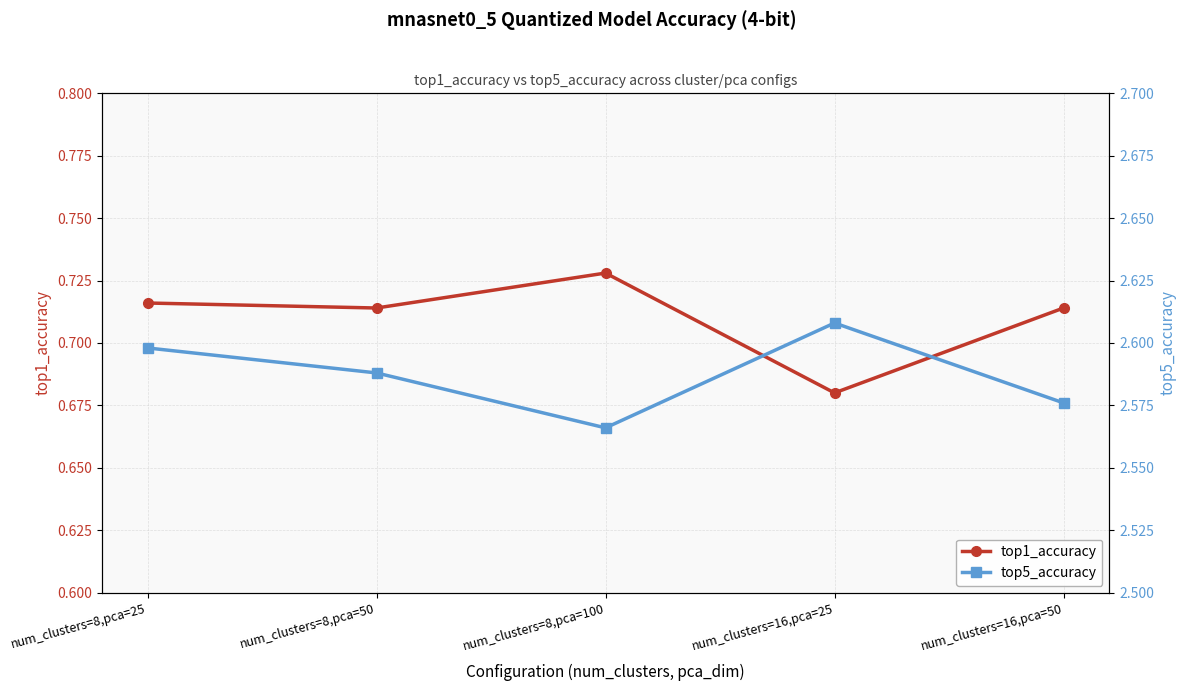

What value does the top1_accuracy series have at num_clusters=16,pca=50?

0.7